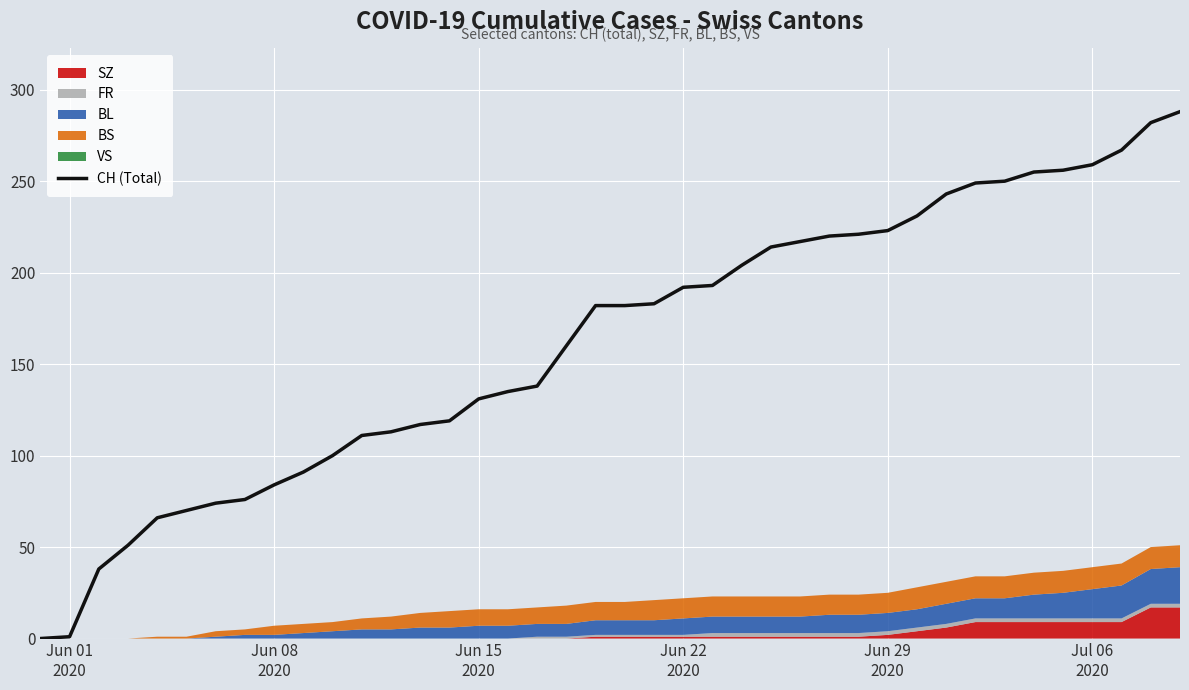

How many values are below 182?

19